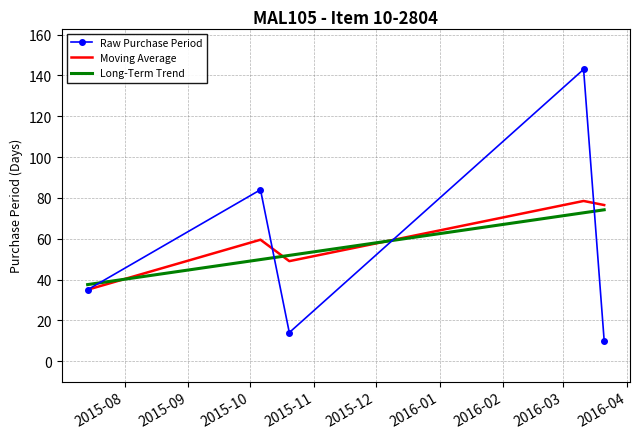

True or false: Long-Term Trend and Raw Purchase Period cross at least once.

True